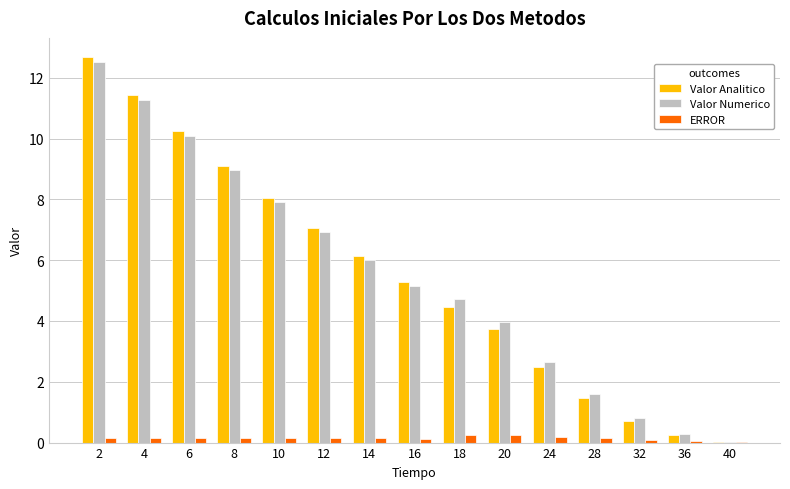

Which label corresponds to the largest value in the chart?

2